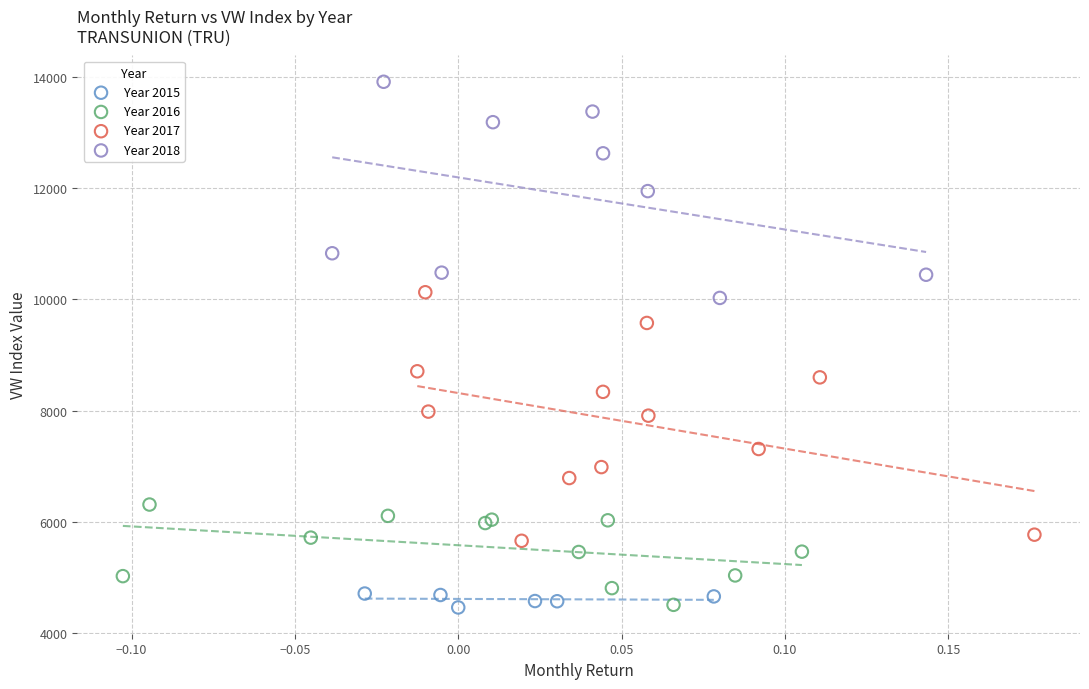

Which series has the widest spread of Y values?

Year 2017